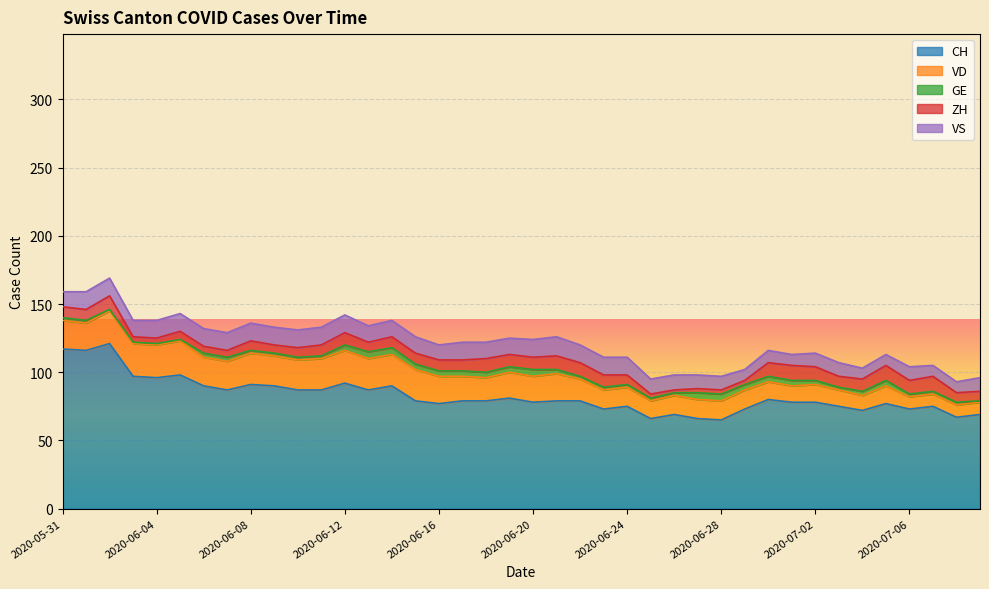

What is the label of the 36th point from the right?

2020-06-04